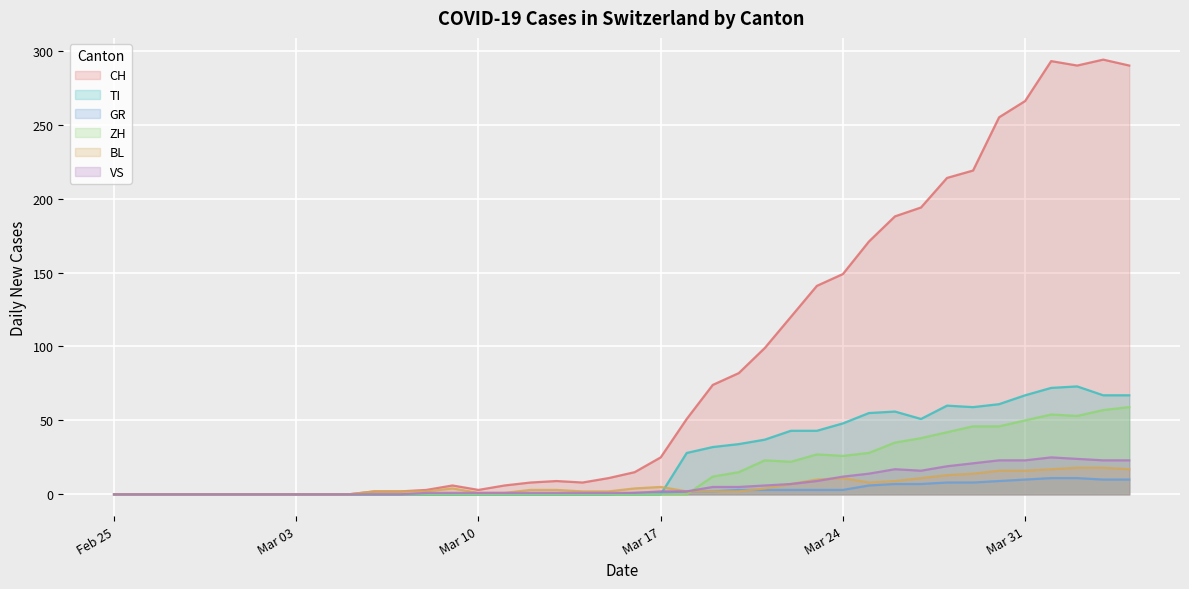

Which series has the largest total across all categories?

CH